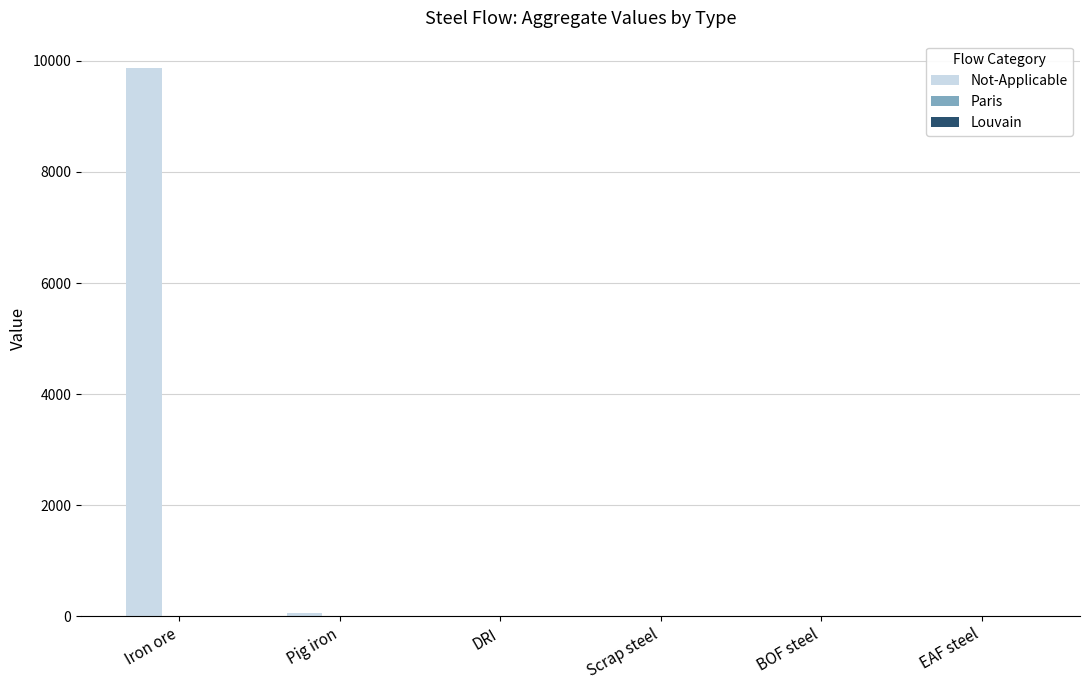

Which label corresponds to the largest value in the chart?

Iron ore